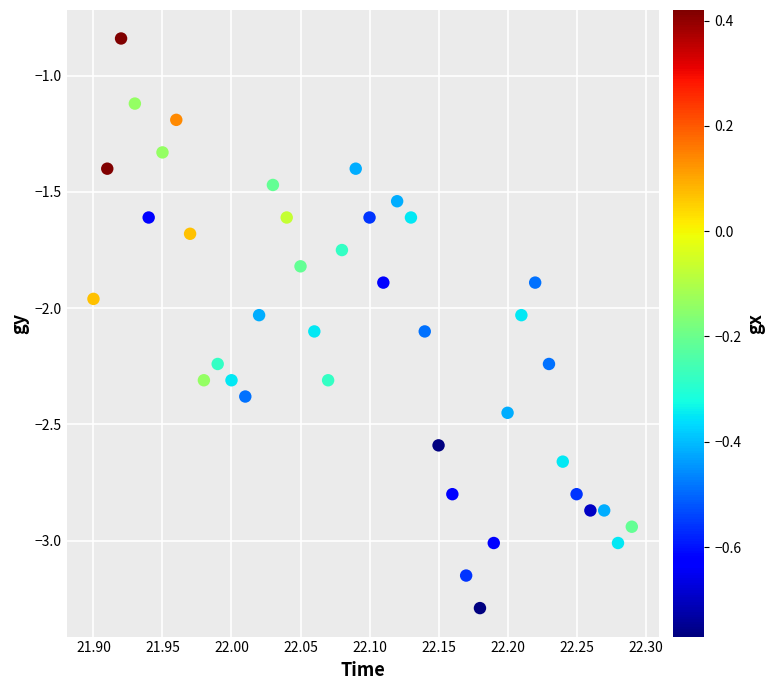

What is the range of X values (max minus min)?

0.4